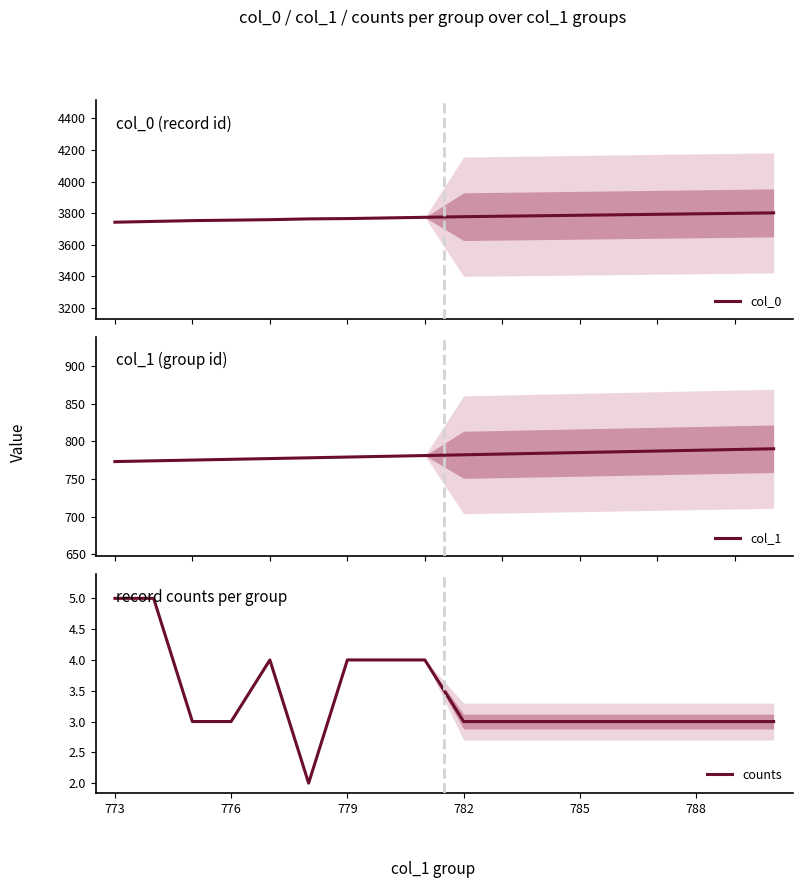

True or false: col_1 and counts cross at least once.

False